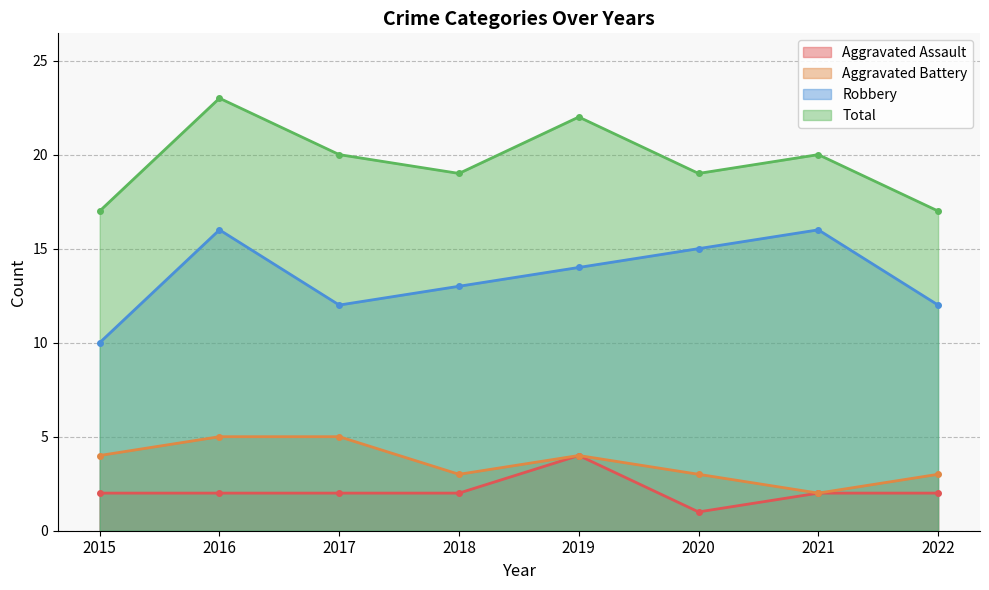

What is the sum of all Robbery values?

108